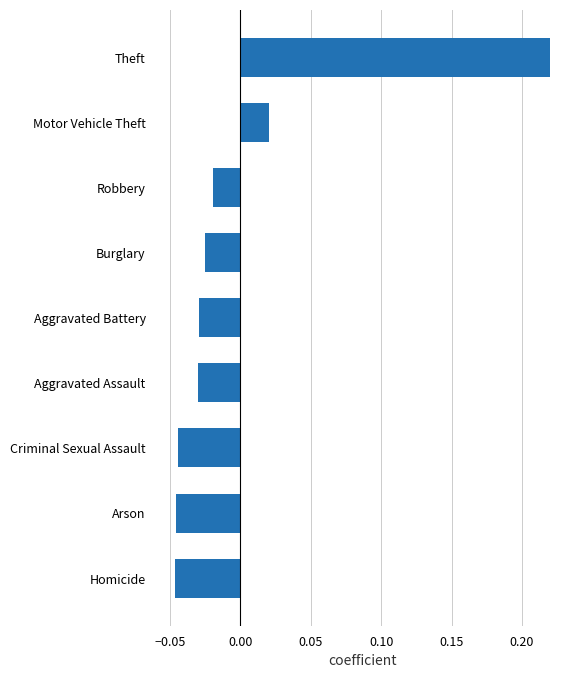

The value at Aggravated Assault is -0.1. True or false?

False